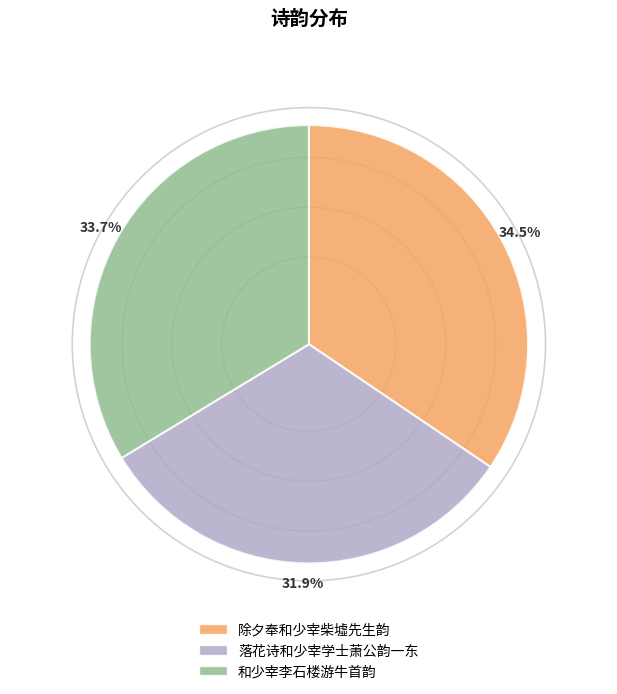

Count the number of slices in the pie.

3